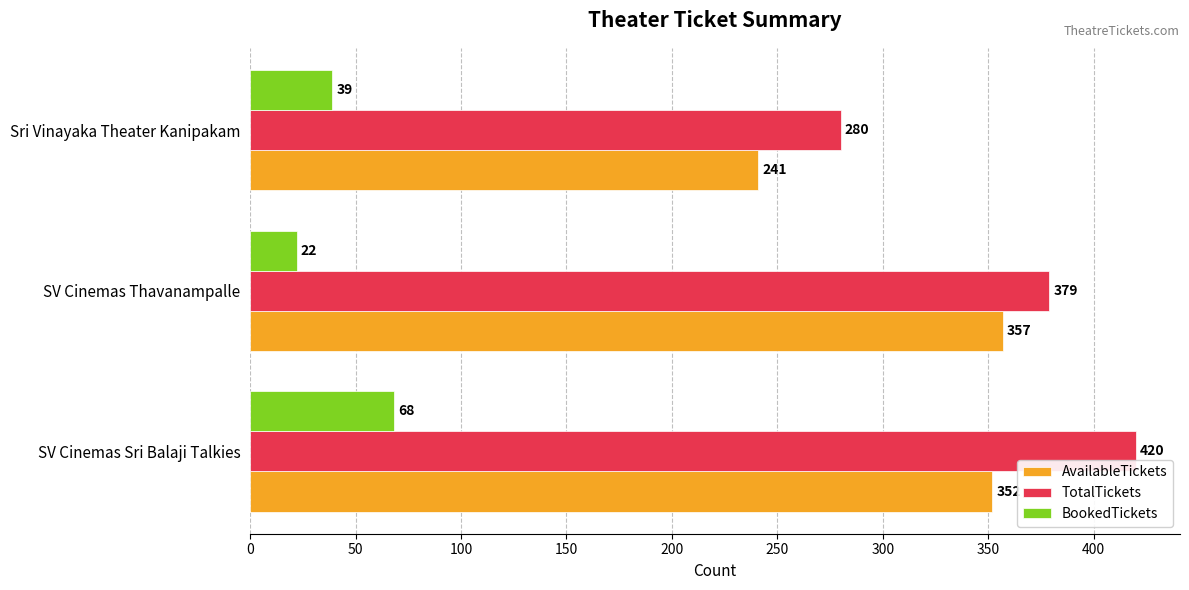

How many categories are shown in the chart?

3